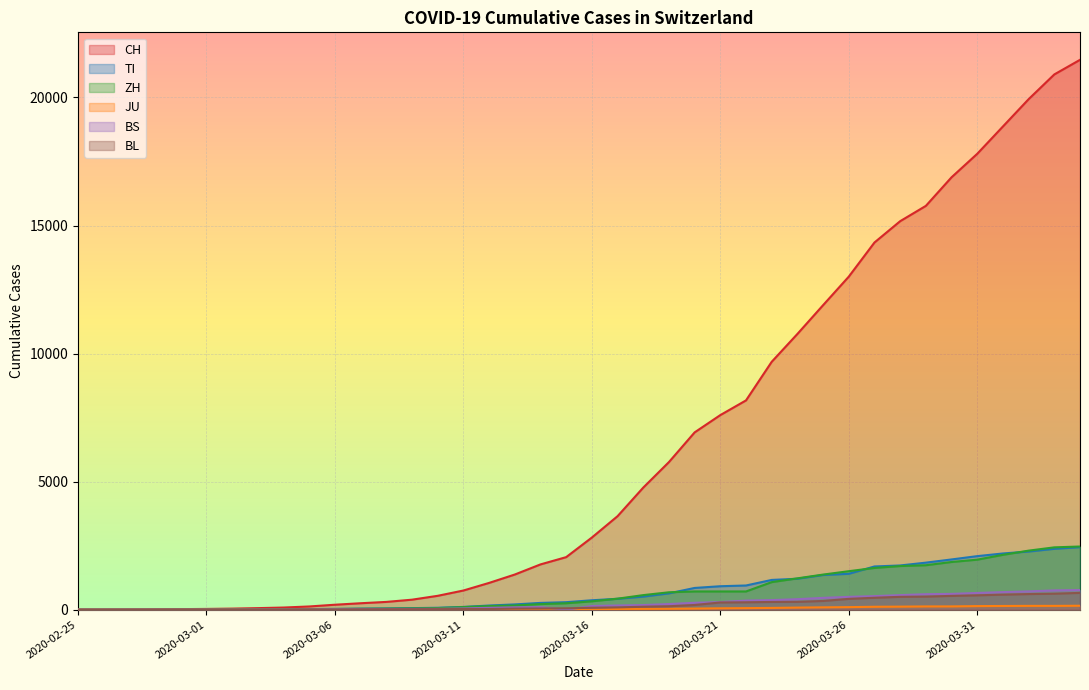

True or false: BL and JU intersect in this chart.

False